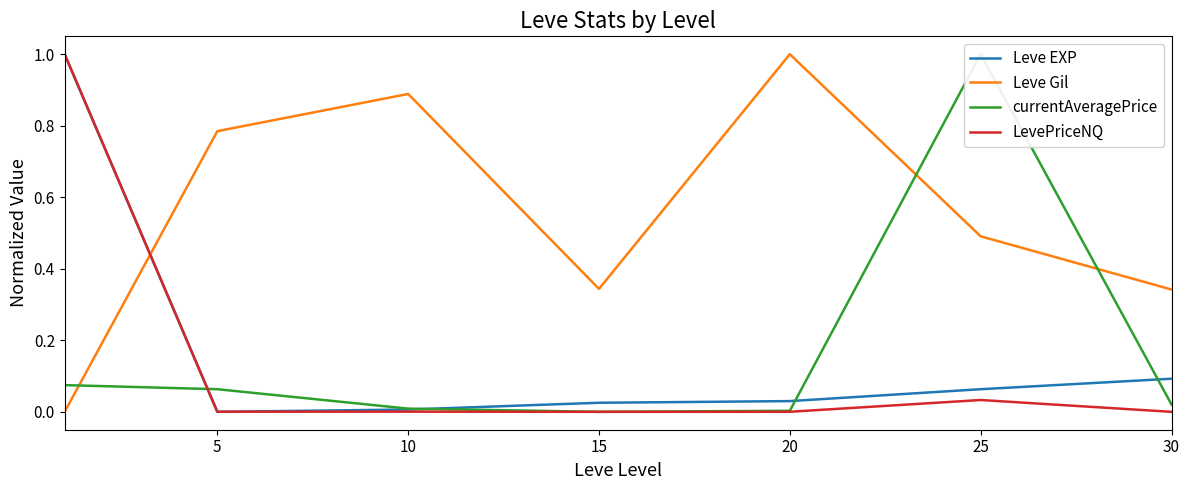

Rank the series by their maximum value, from highest to lowest.

Leve EXP, Leve Gil, currentAveragePrice, LevePriceNQ